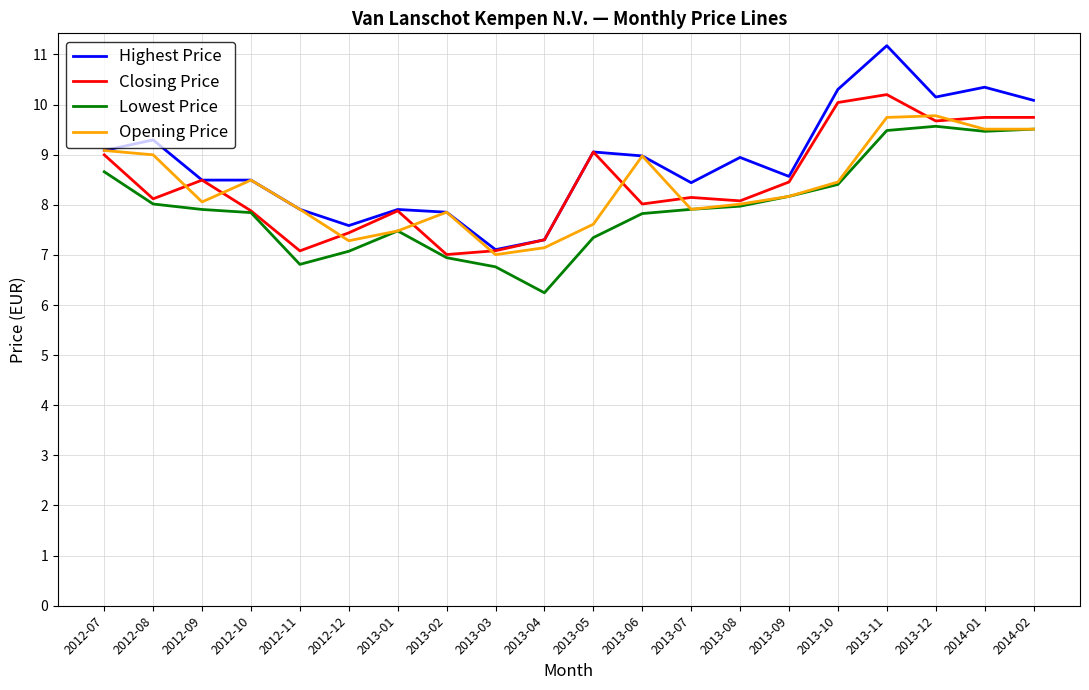

Does the chart have visible grid lines?

Yes